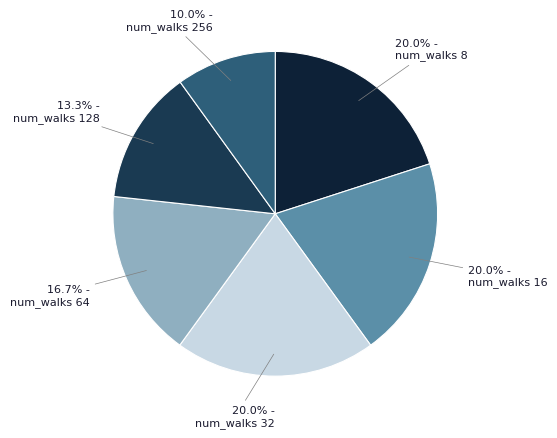

How many segments does this pie chart have?

6